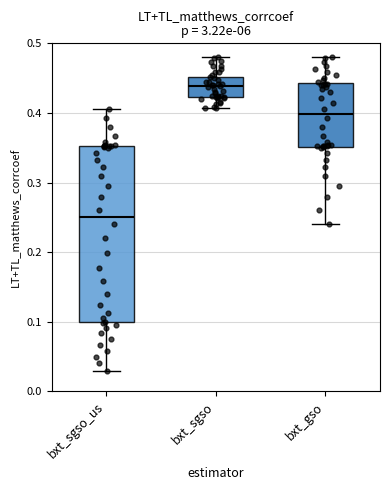

Reading left to right, transcribe this box plot: for each box, give where its median line is, the range the box spans, and where its two whiskers end, as read against the y-axis. The values are not printed on the chart, so give them approximately, as read against the axis.

bxt_sgso_us: median 0.25, box 0.10 to 0.35, whiskers 0.03 to 0.41
bxt_sgso: median 0.44, box 0.42 to 0.45, whiskers 0.41 to 0.48
bxt_gso: median 0.40, box 0.35 to 0.44, whiskers 0.24 to 0.48